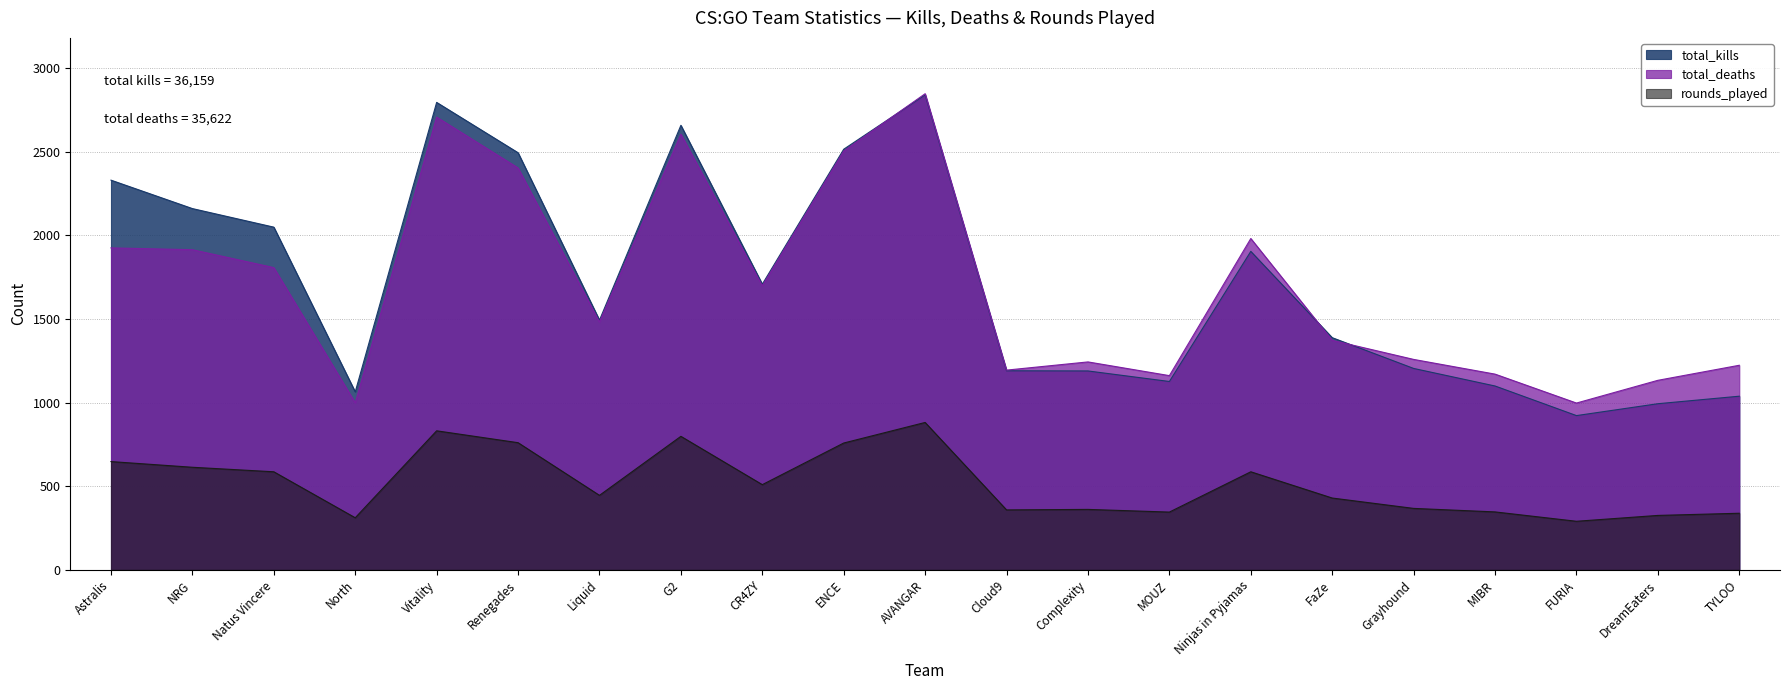

At which category is the sum across all series the highest?

AVANGAR